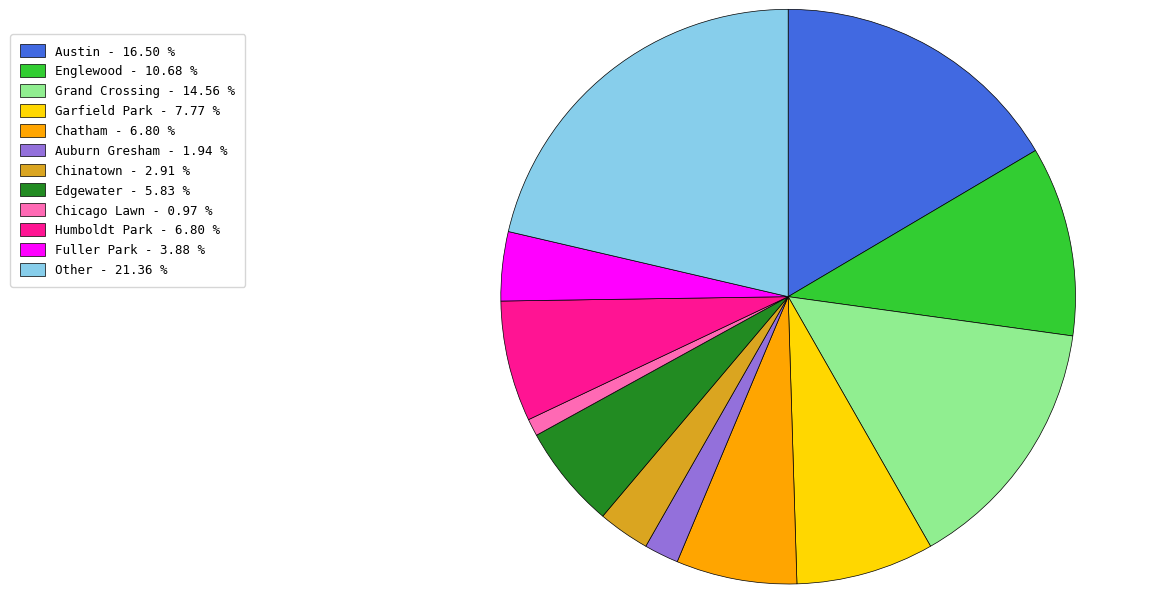

Which category has the smallest portion of the pie?

Chicago Lawn